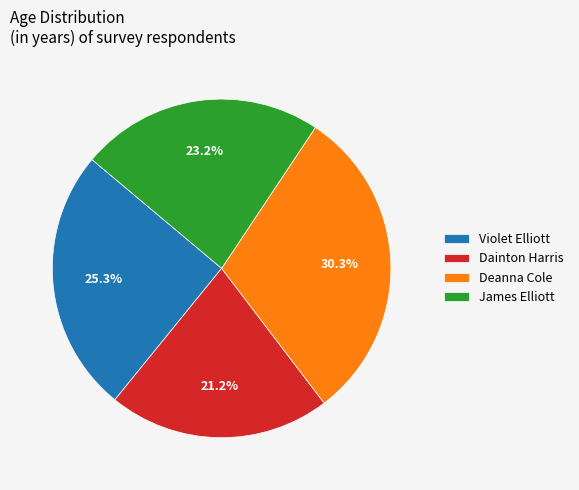

Count the number of slices in the pie.

4